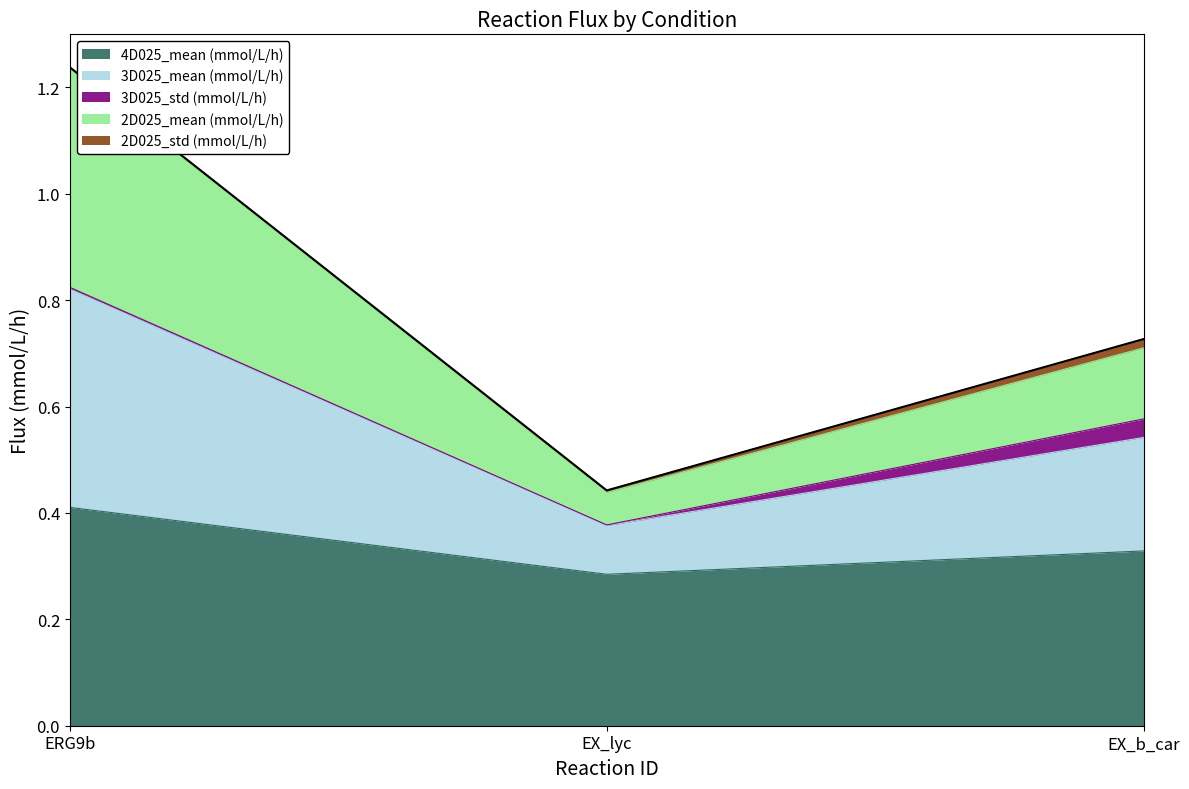

List the series in order of their peak value, highest first.

2D025_mean (mmol/L/h), 3D025_mean (mmol/L/h), 4D025_mean (mmol/L/h)